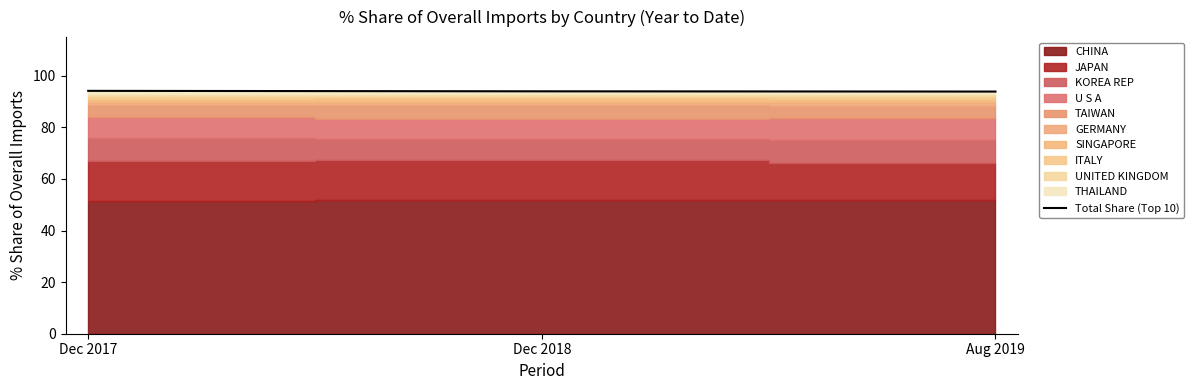

What is the maximum value shown in the chart?

94.2